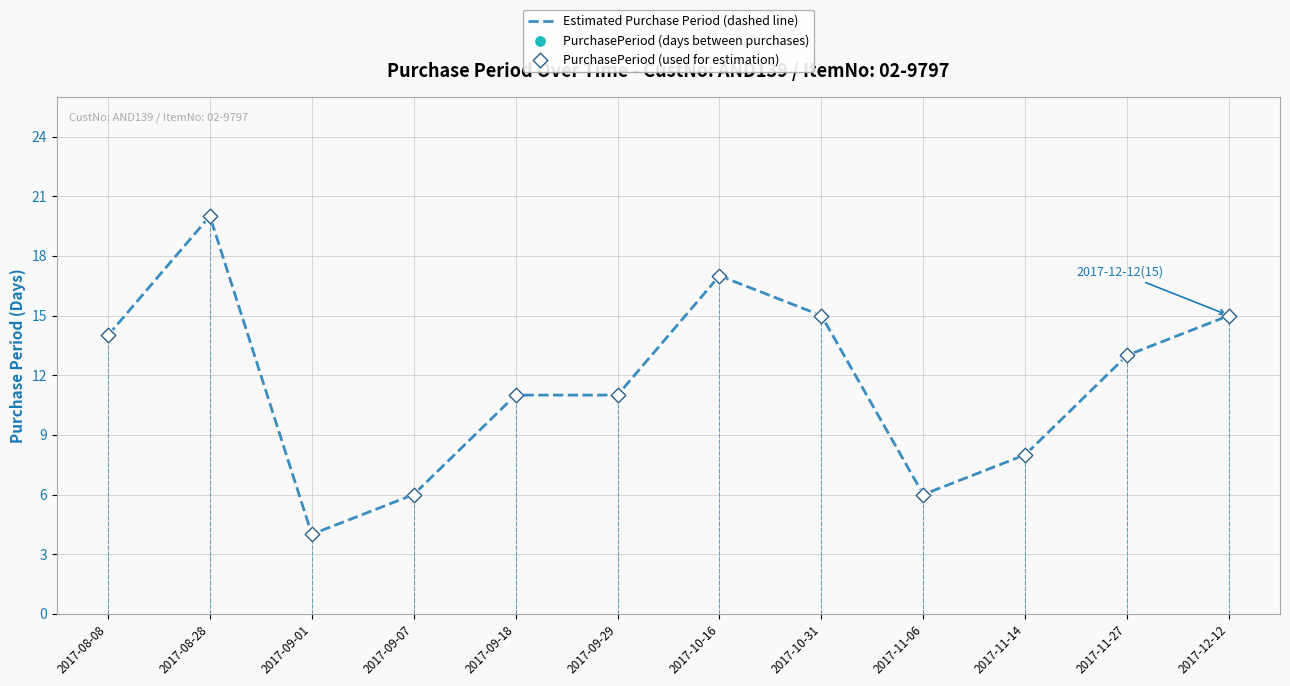

Which series contains the lowest Y value?

Estimated Purchase Period (dashed line)